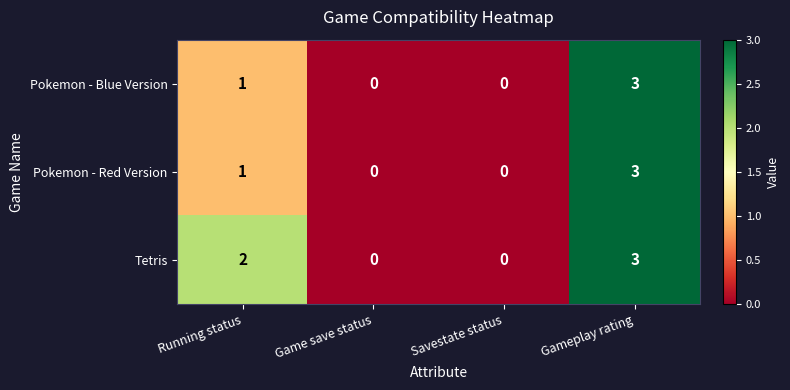

True or false: Pokemon - Blue Version has a value of 0 at Savestate status.

True